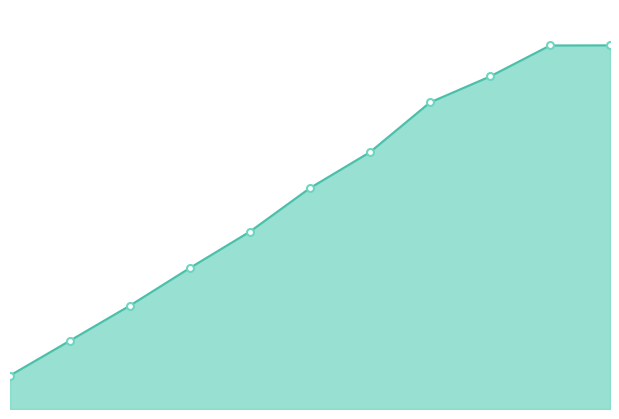

Does the chart have visible grid lines?

No